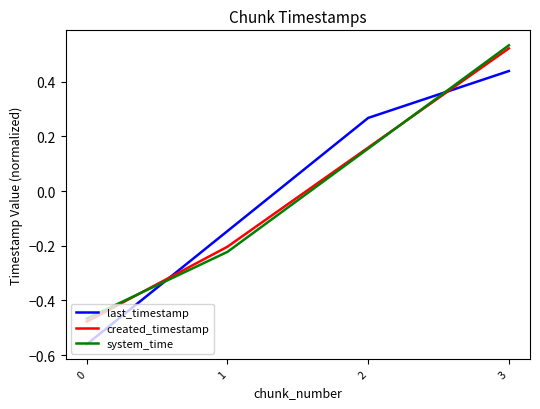

Is the value of system_time at 3 greater than the value of created_timestamp at 1?

Yes